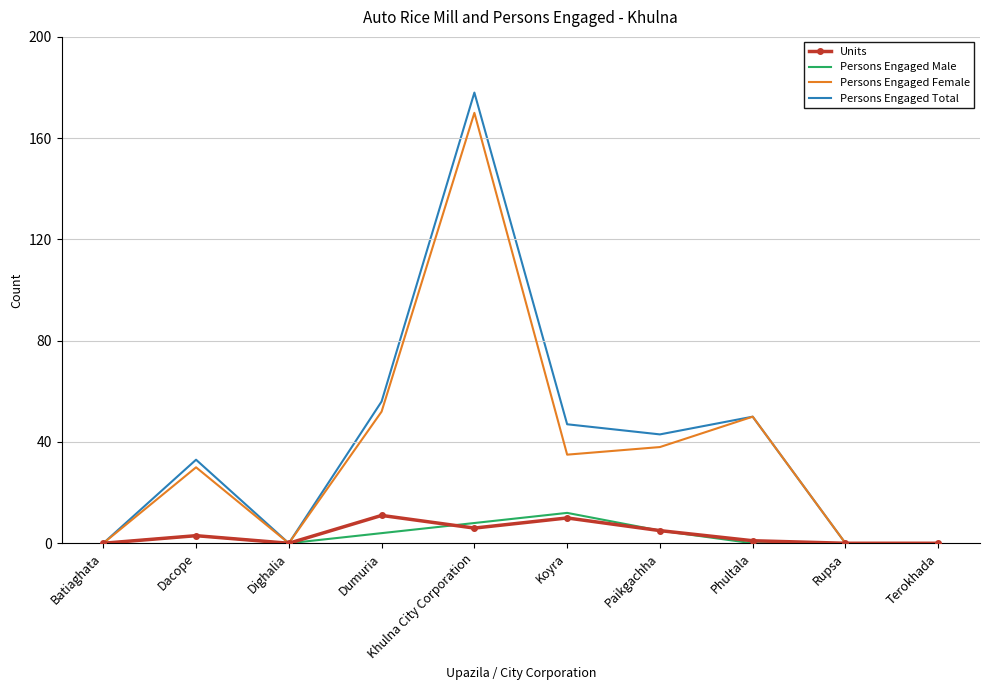

Reading left to right, what are all the values shown in this chart?

Units: Batiaghata=0	Dacope=3	Dighalia=0	Dumuria=11	Khulna City Corporation=6	Koyra=10	Paikgachha=5	Phultala=1	Rupsa=0	Terokhada=0
Persons Engaged Male: Batiaghata=0	Dacope=3	Dighalia=0	Dumuria=4	Khulna City Corporation=8	Koyra=12	Paikgachha=5	Phultala=0	Rupsa=0	Terokhada=0
Persons Engaged Female: Batiaghata=0	Dacope=30	Dighalia=0	Dumuria=52	Khulna City Corporation=170	Koyra=35	Paikgachha=38	Phultala=50	Rupsa=0	Terokhada=0
Persons Engaged Total: Batiaghata=0	Dacope=33	Dighalia=0	Dumuria=56	Khulna City Corporation=178	Koyra=47	Paikgachha=43	Phultala=50	Rupsa=0	Terokhada=0